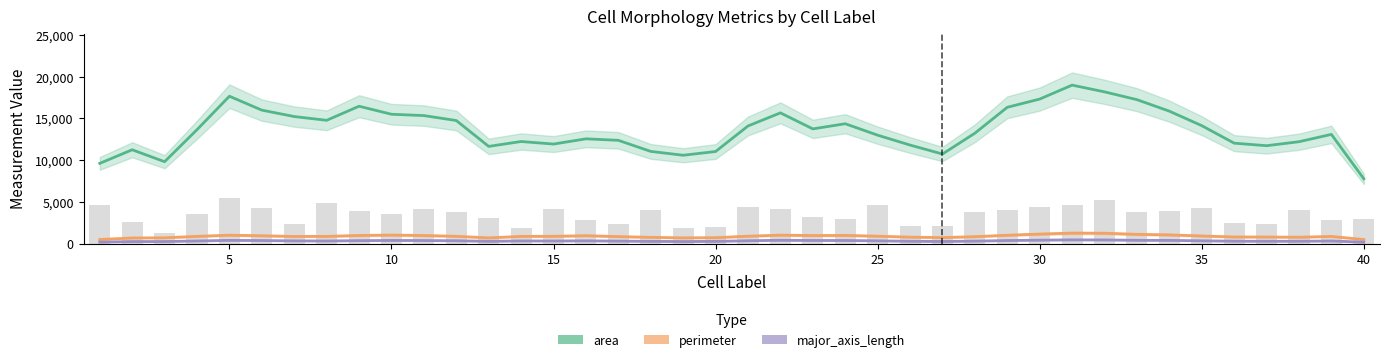

How many groups of bars are there?

40